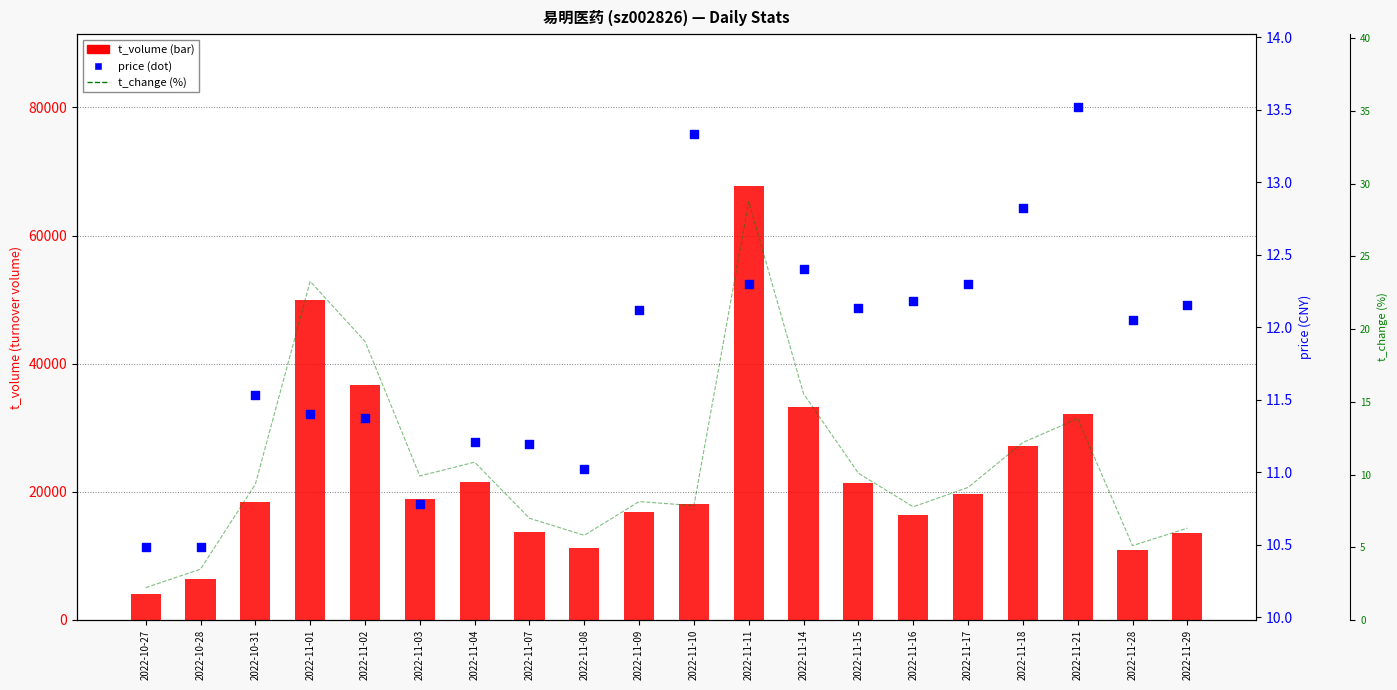

Which series has the largest total across all categories?

t_volume